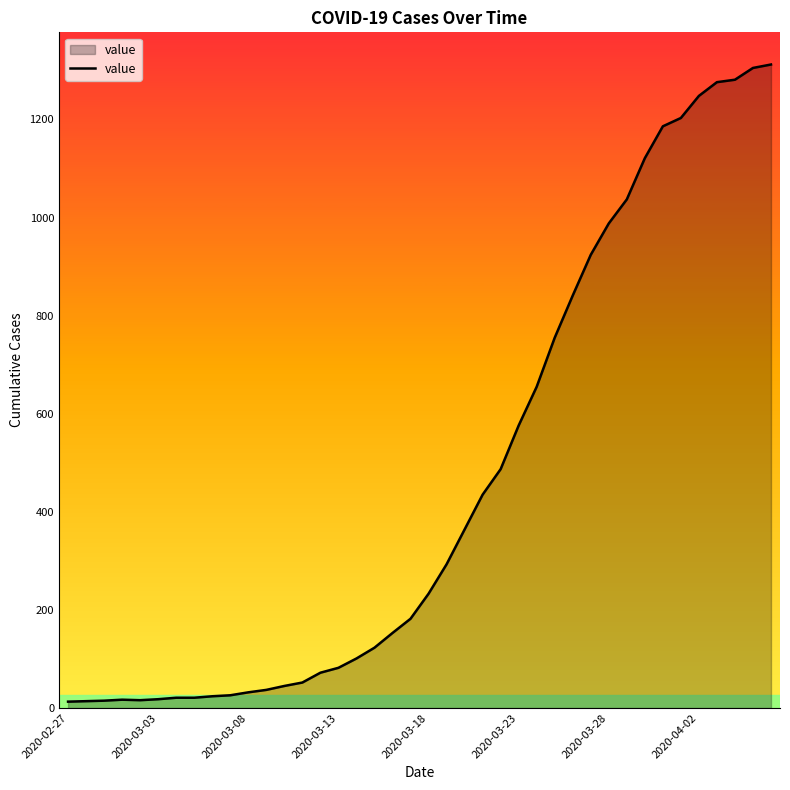

What is the maximum value shown in the chart?

1312